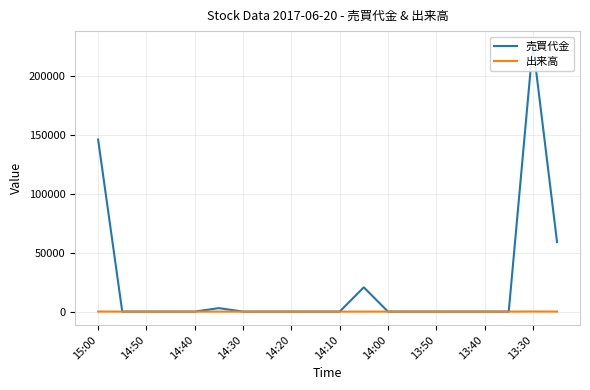

What is the difference between the maximum and minimum values in the 売買代金 series?

226875